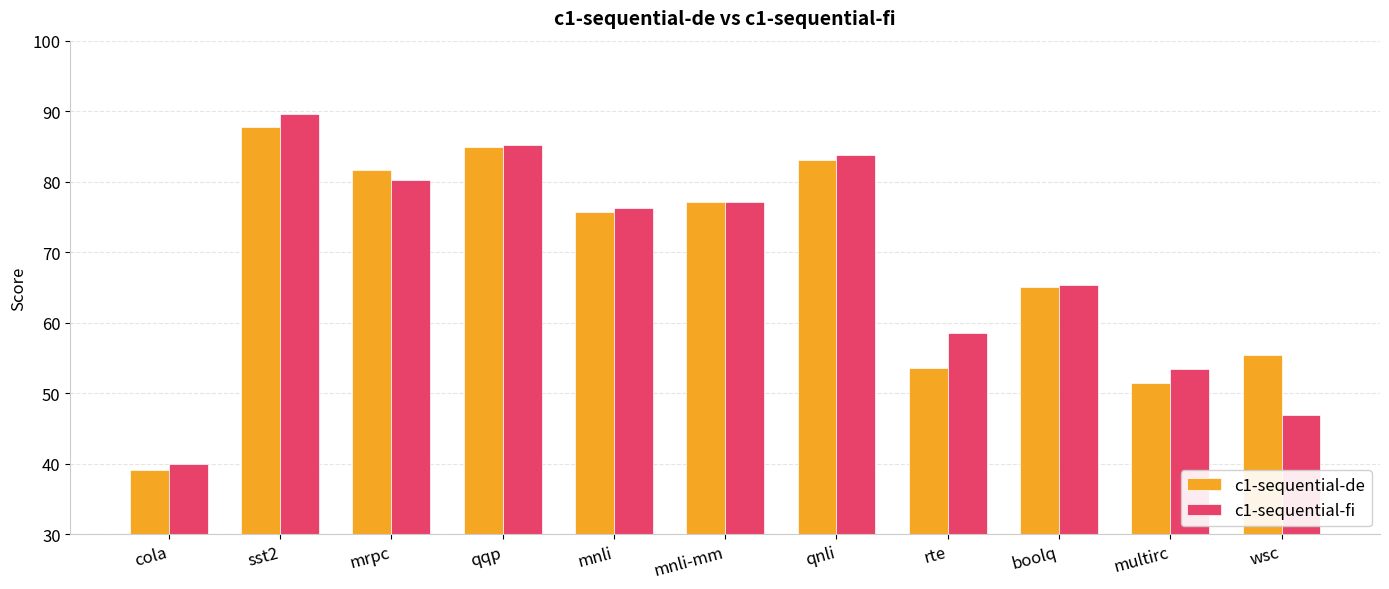

What is the sum of all c1-sequential-de values?

755.1